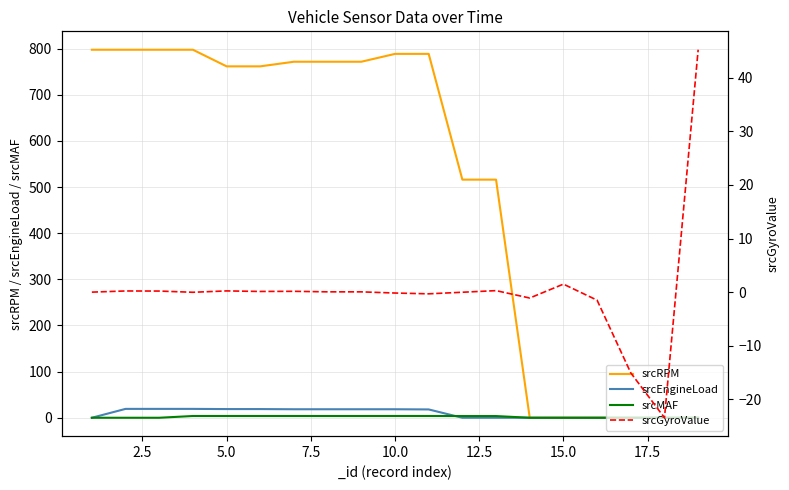

What is the difference between the second highest and second lowest values in the srcEngineLoad series?

19.2